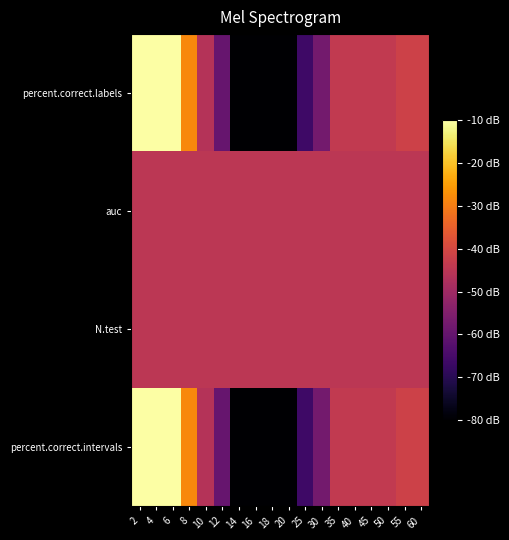

What is the total value across all series at 30?

-204.8